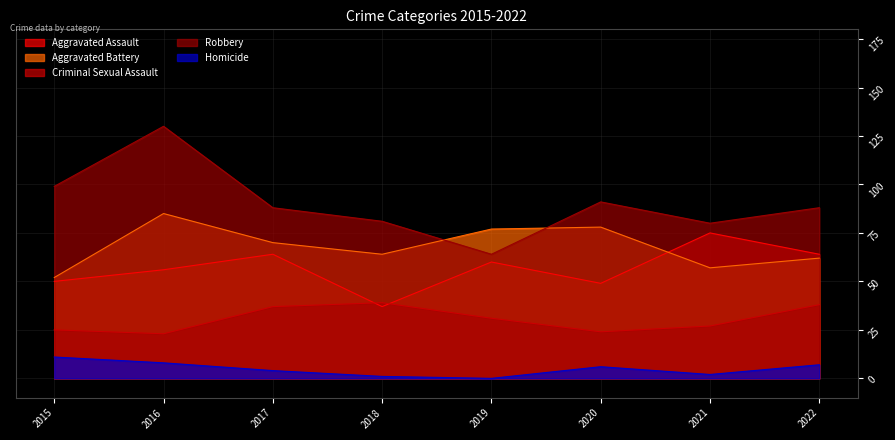

What is the difference between the Aggravated Assault values at 2022 and 2020?

15